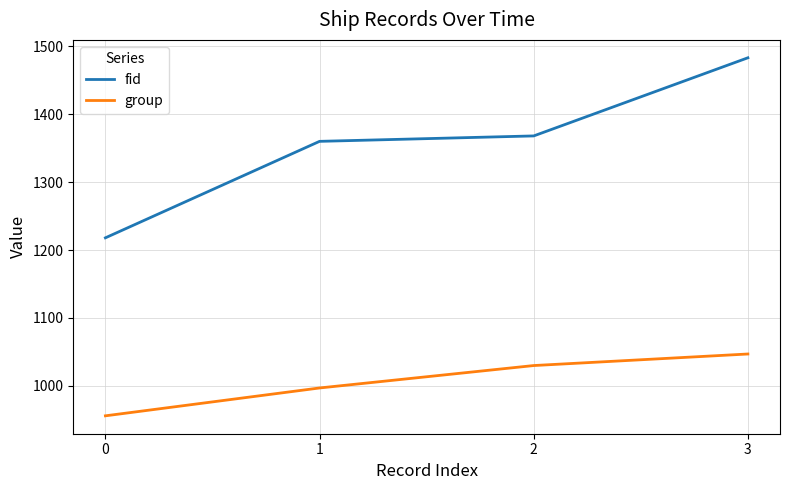

True or false: fid and group cross at least once.

False